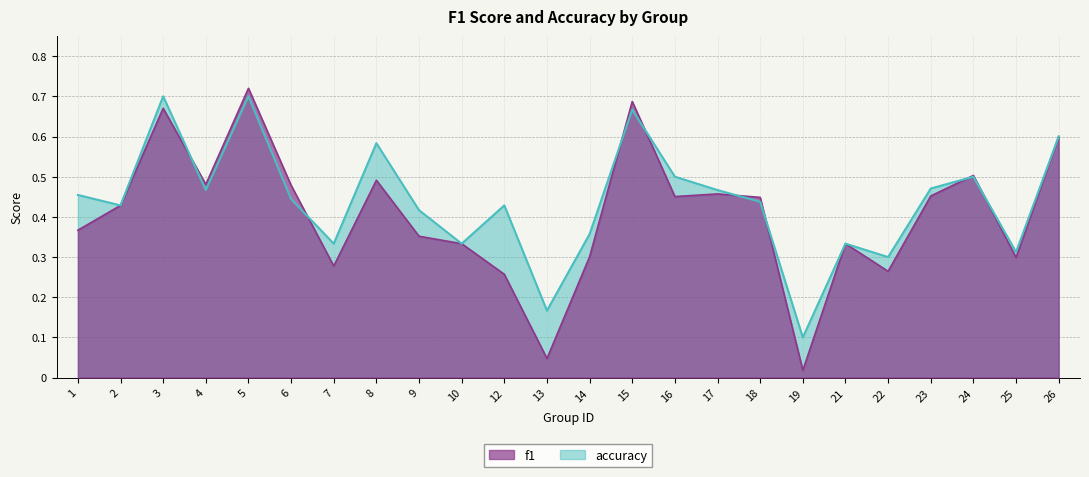

Between 13 and 5, which is larger?

5